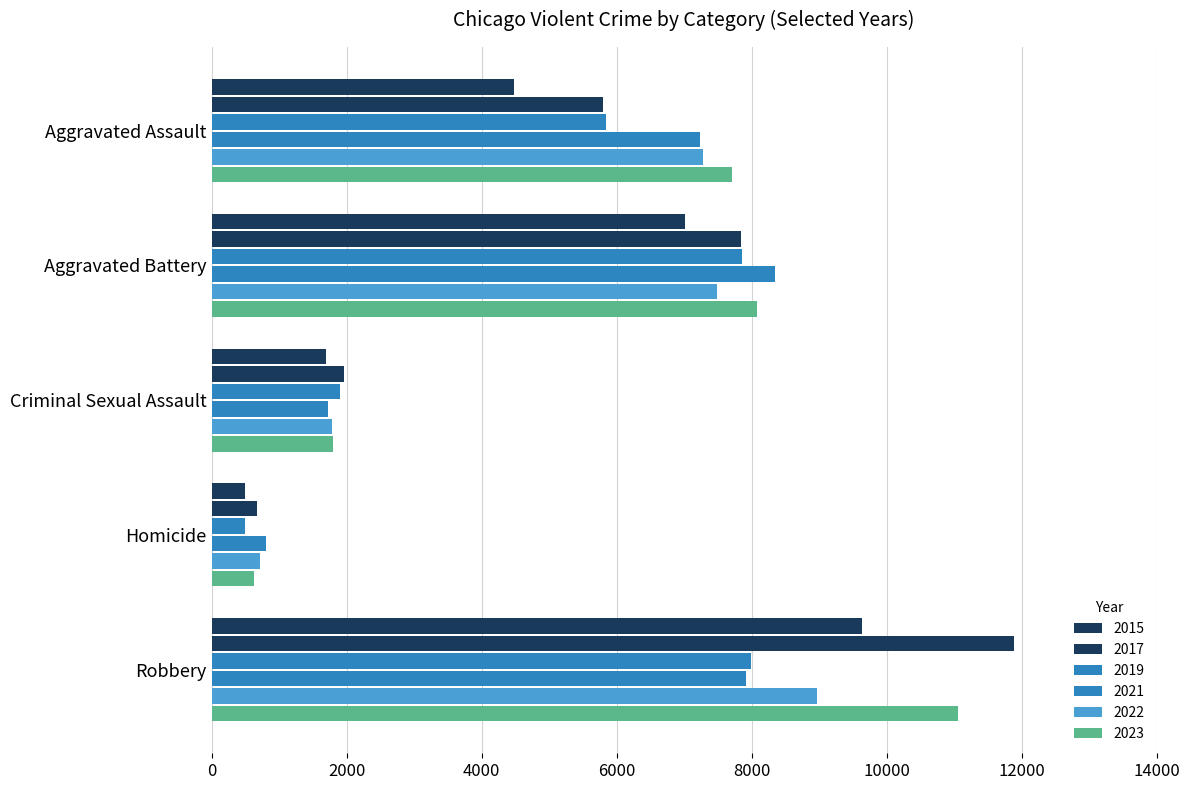

Count the number of data series in this chart.

6